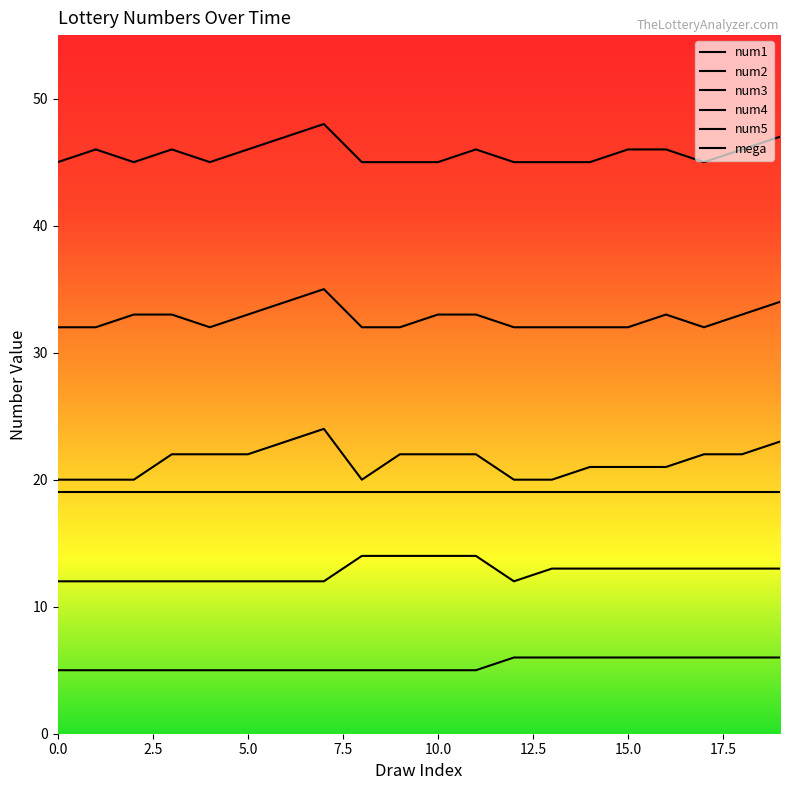

True or false: num1 and num2 cross at least once.

False